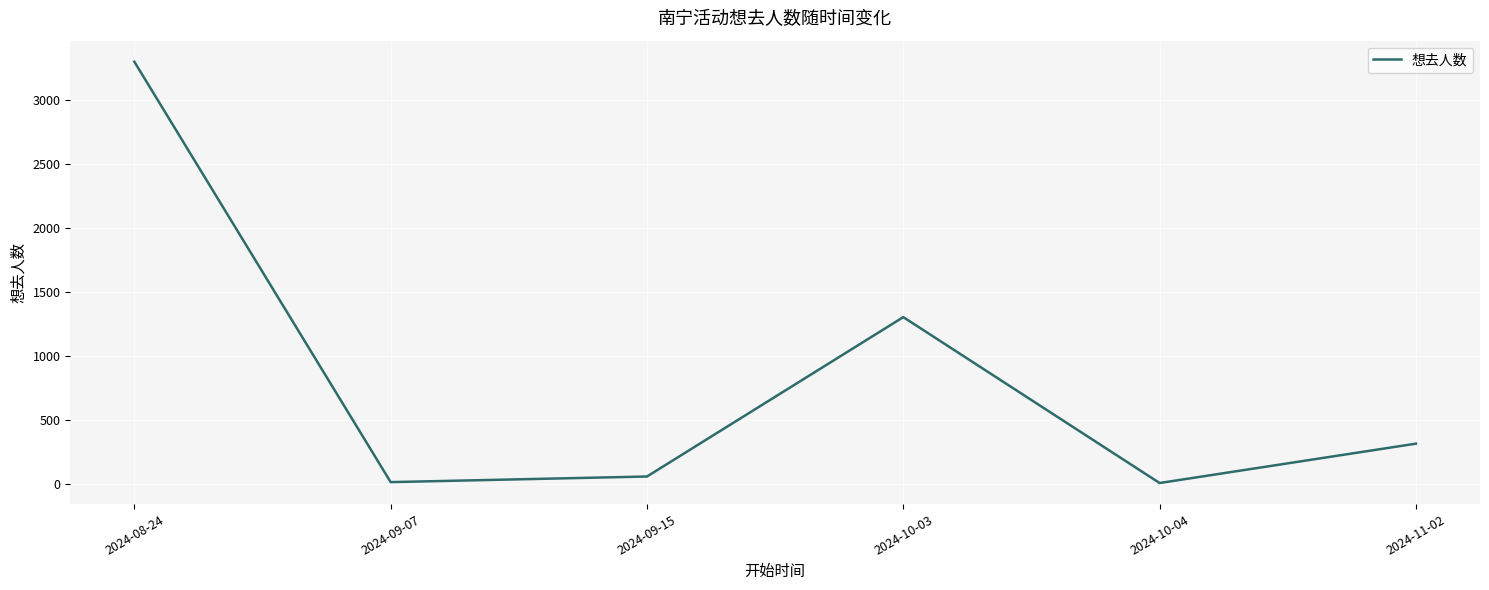

Approximately how many times larger is the value at 2024-08-24 compared to 2024-10-03?

2.5